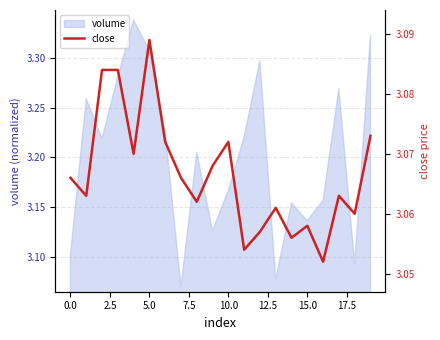

What is the value of the 11th point from the left?

3.1